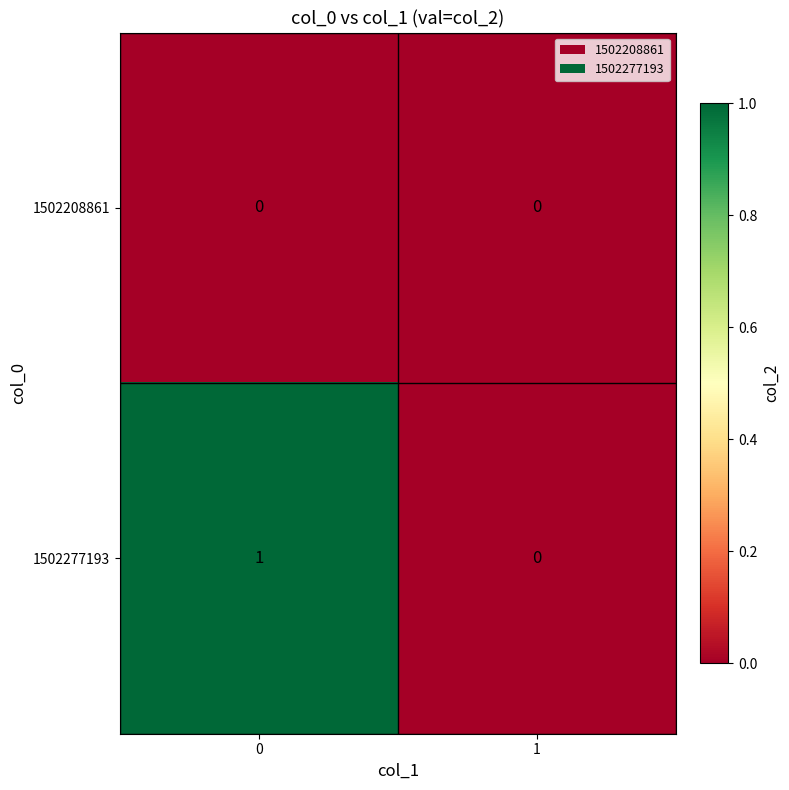

Reading left to right, extract all data points from this chart.

1502208861: 0=0	1=0
1502277193: 0=1	1=0